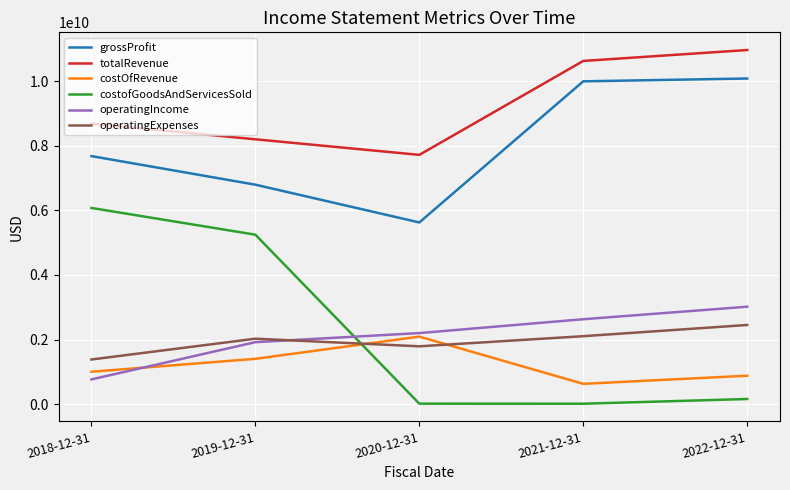

Which category has the highest value across all series?

2022-12-31